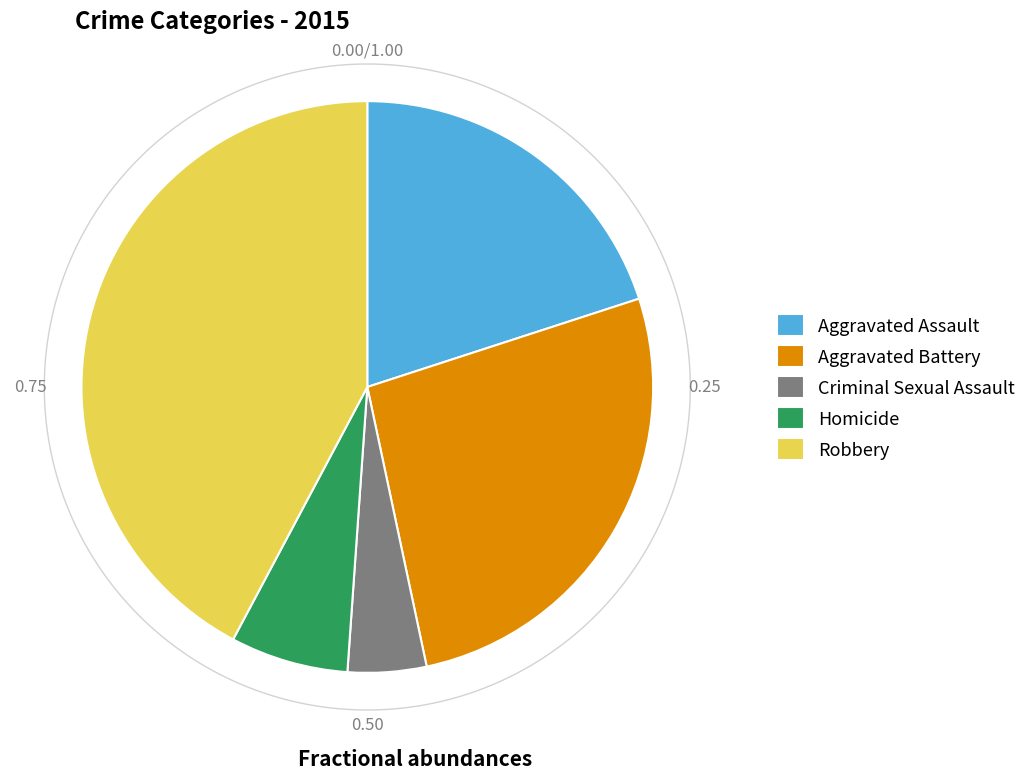

Count the number of slices in the pie.

5